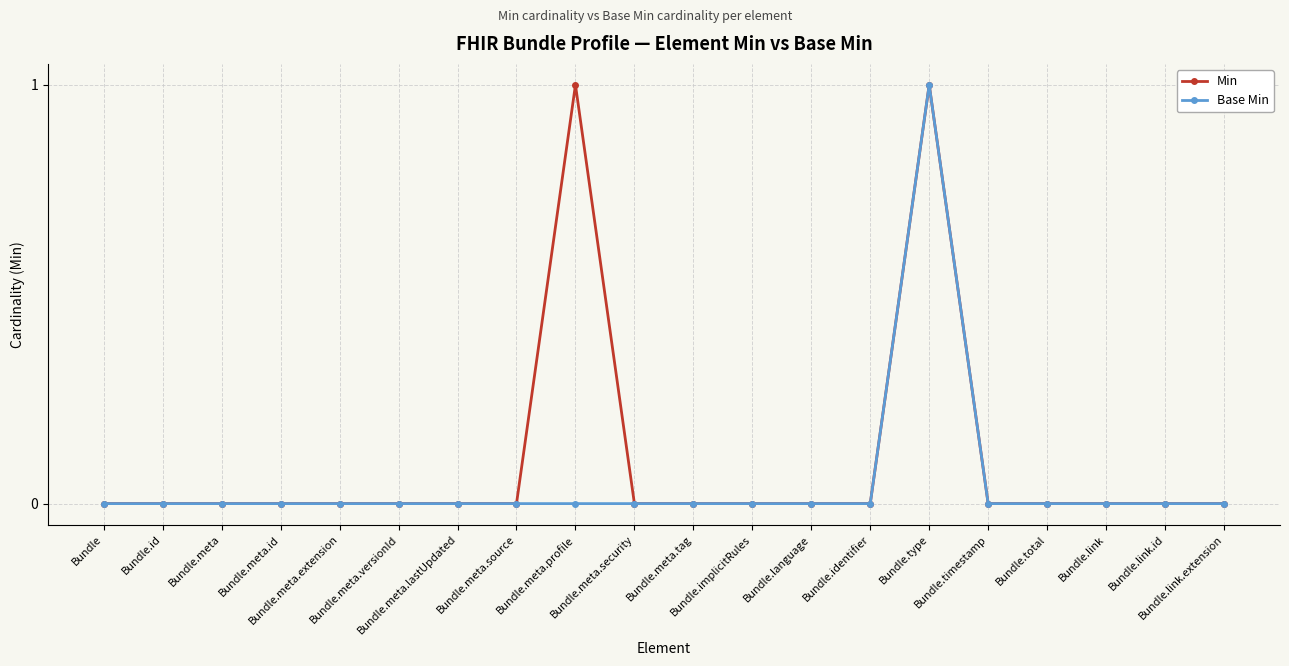

Is this an area chart (filled region under the line)?

No